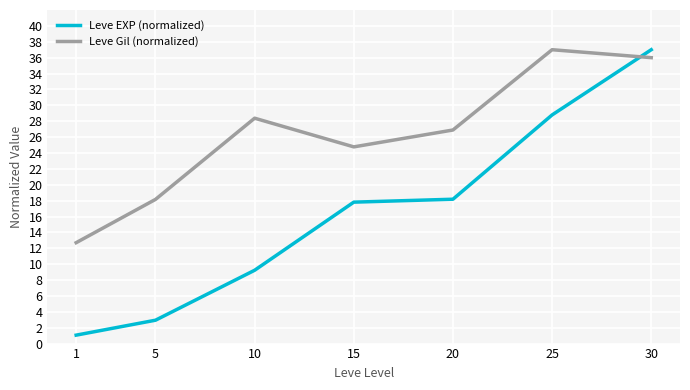

Reading left to right, list all the values displayed in this chart.

Leve EXP (normalized): 1.1	2.9	9.2	17.8	18.2	28.8	37.0
Leve Gil (normalized): 12.7	18.2	28.4	24.8	26.9	37.0	36.0